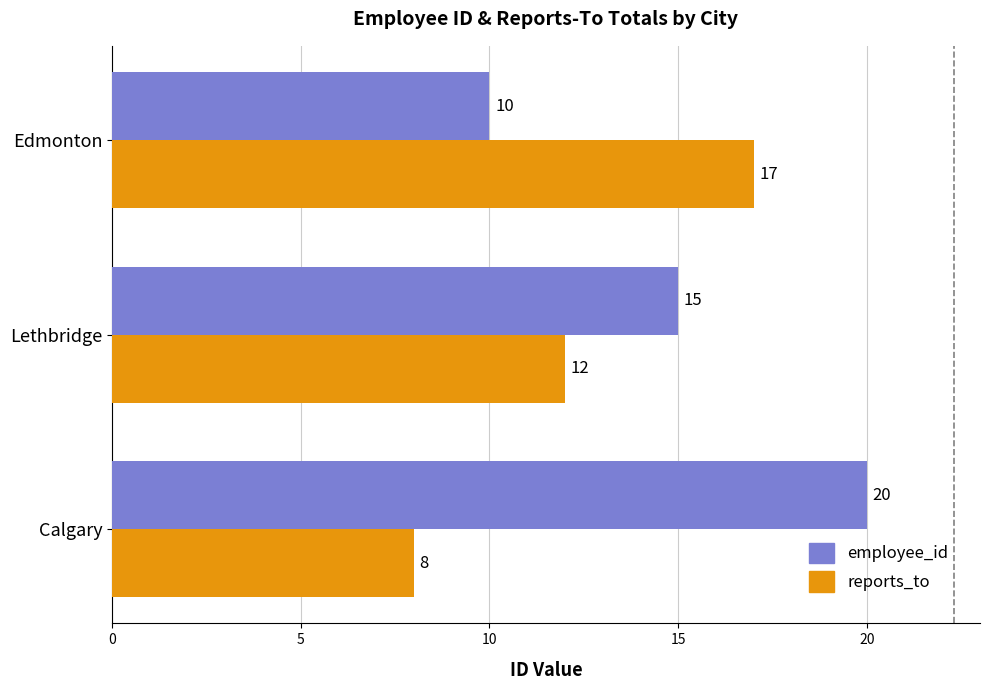

At Calgary, list the series in order from smallest to largest.

reports_to, employee_id